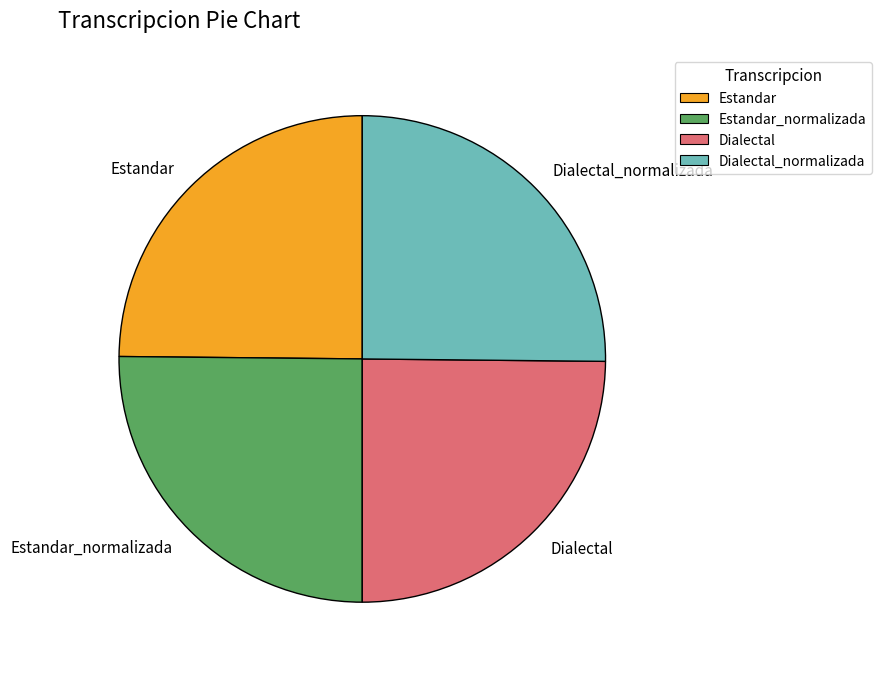

How many segments does this pie chart have?

4